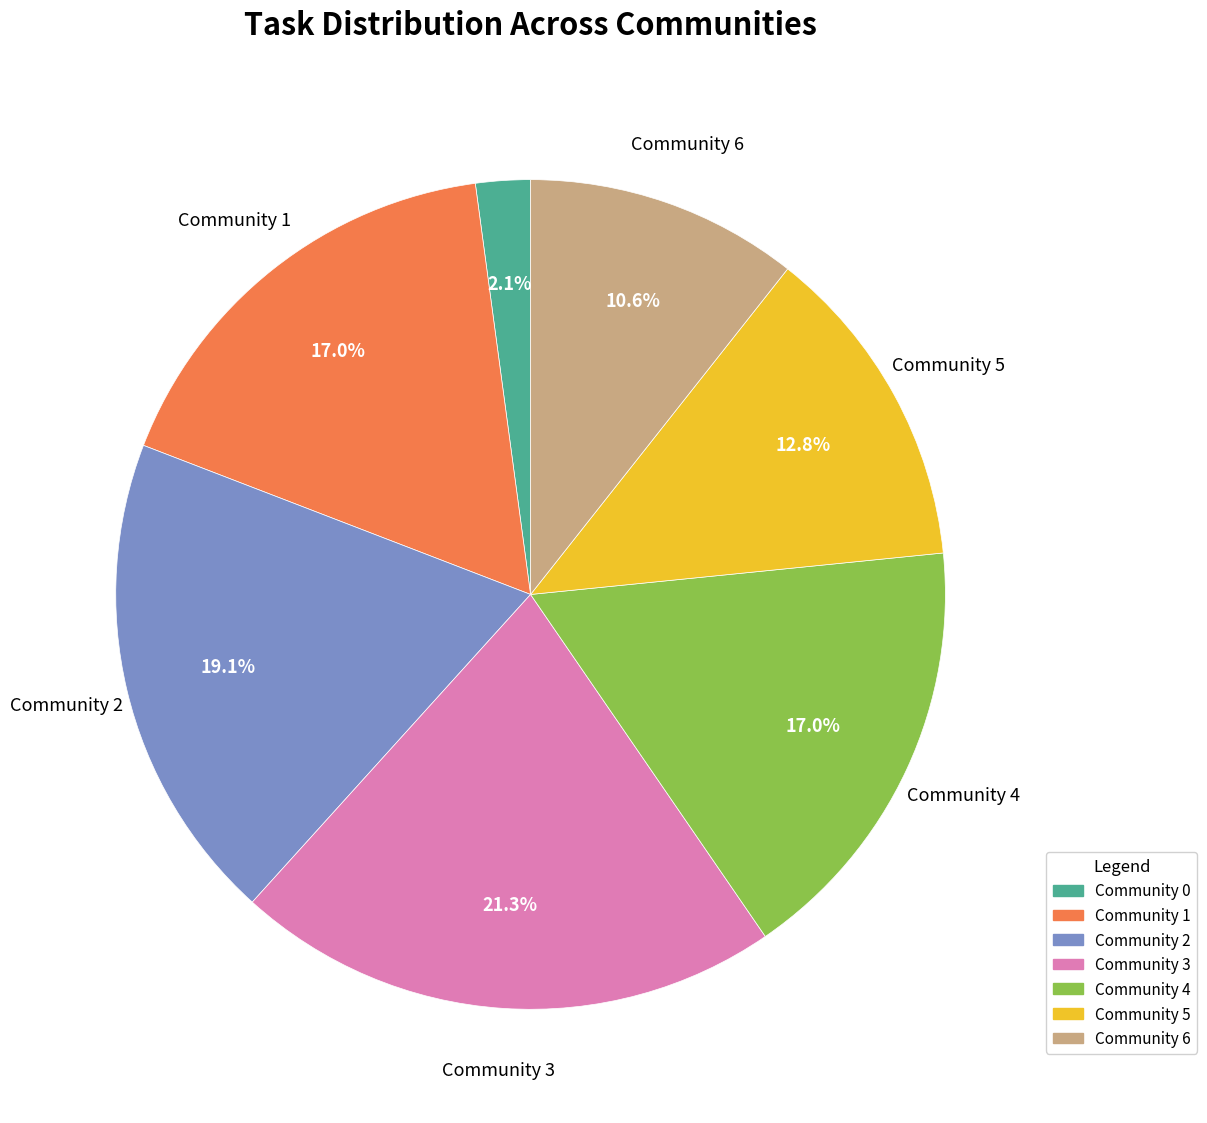

To the nearest percent, what percentage of the pie is Community 4?

17%